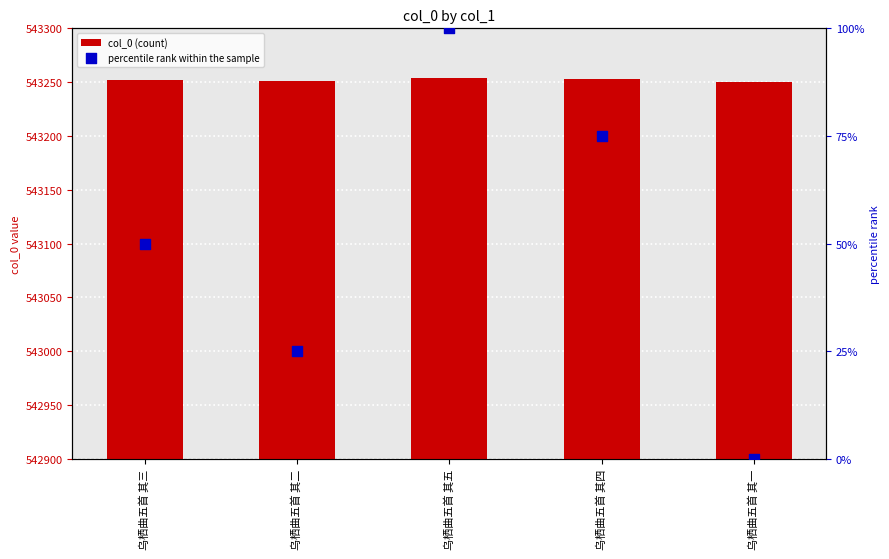

Which series has the largest Y range (max minus min)?

percentile rank within the sample